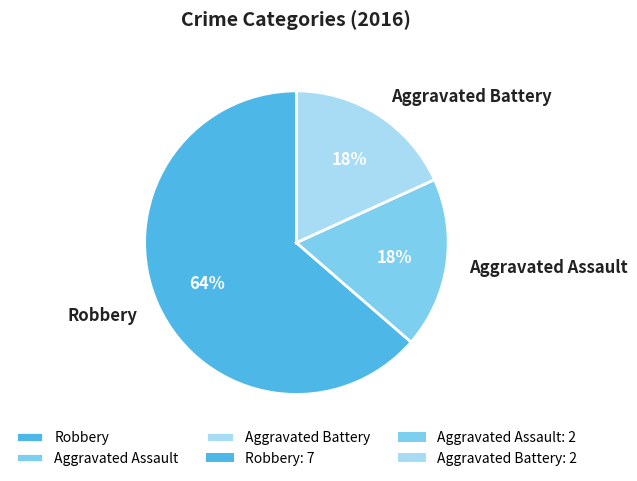

Which slice is the largest?

Robbery